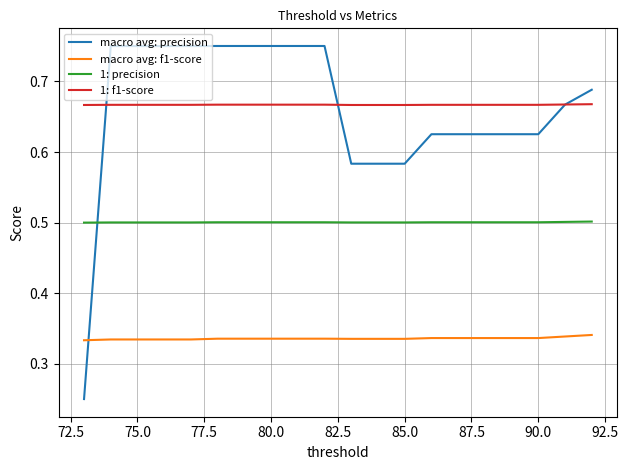

How many lines are shown in the chart?

4